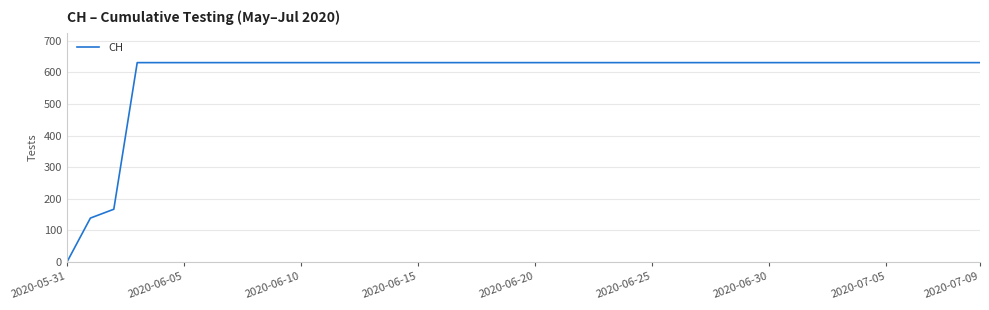

What is the difference between the maximum and minimum values?

631